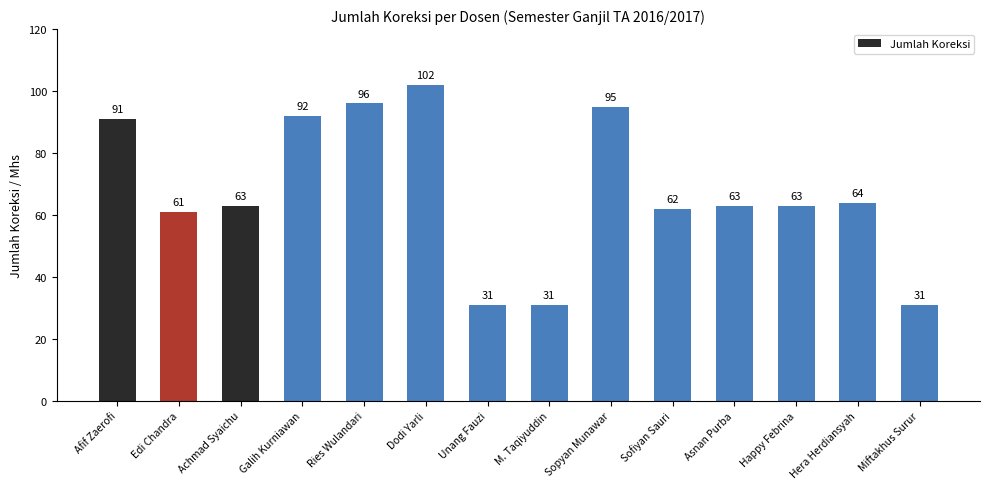

Which category has the highest value across all series?

Dodi Yarli